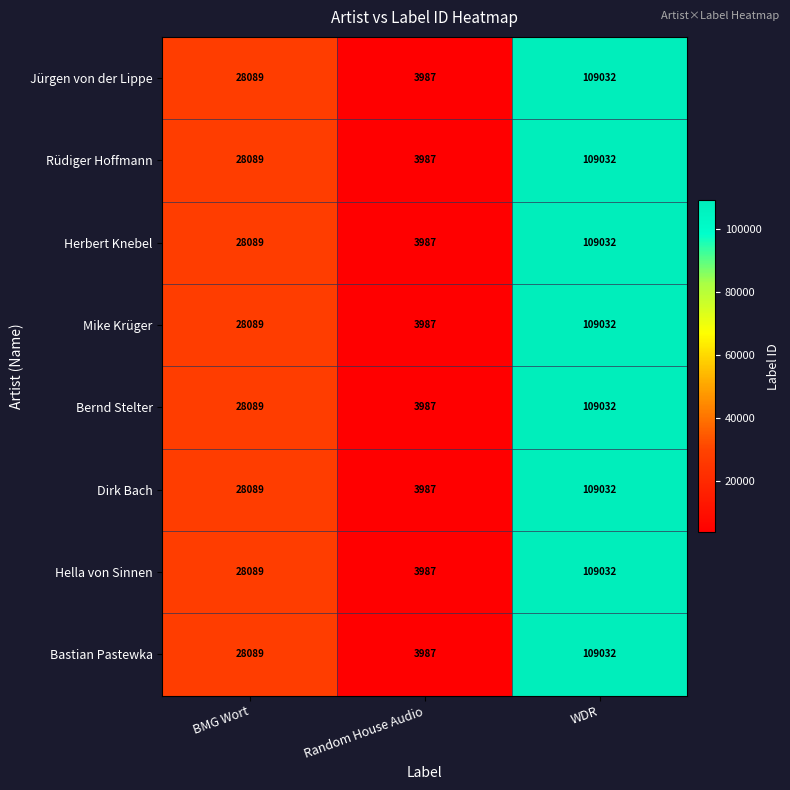

What is the sum of all Hella von Sinnen values?

141108